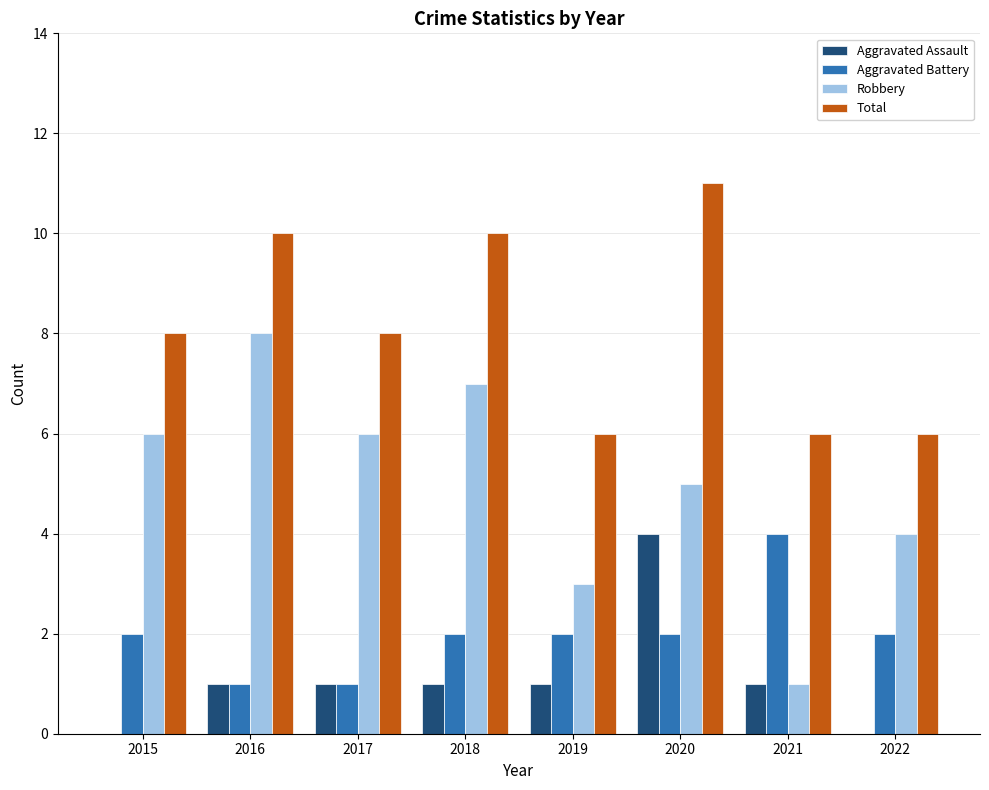

True or false: Aggravated Battery has a value of 0 at 2016.

False